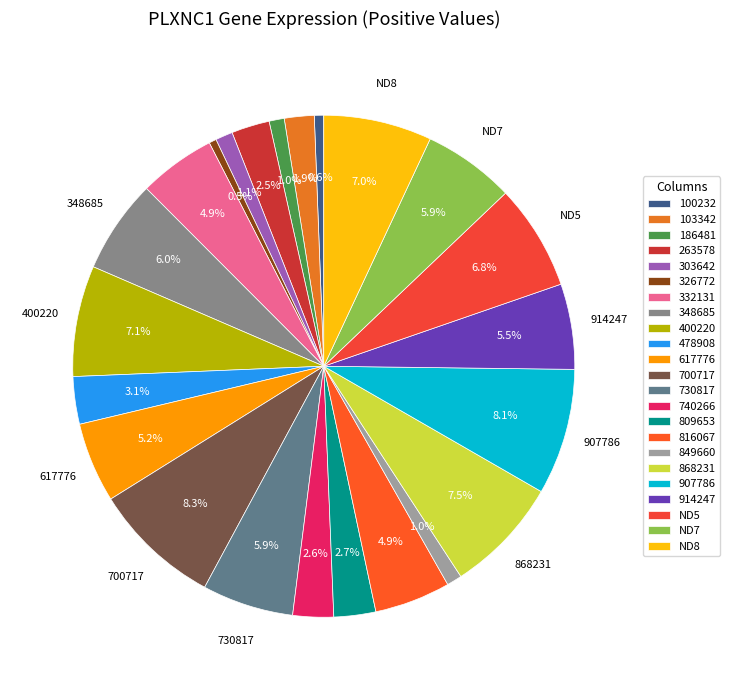

How many slices are in this pie chart?

23